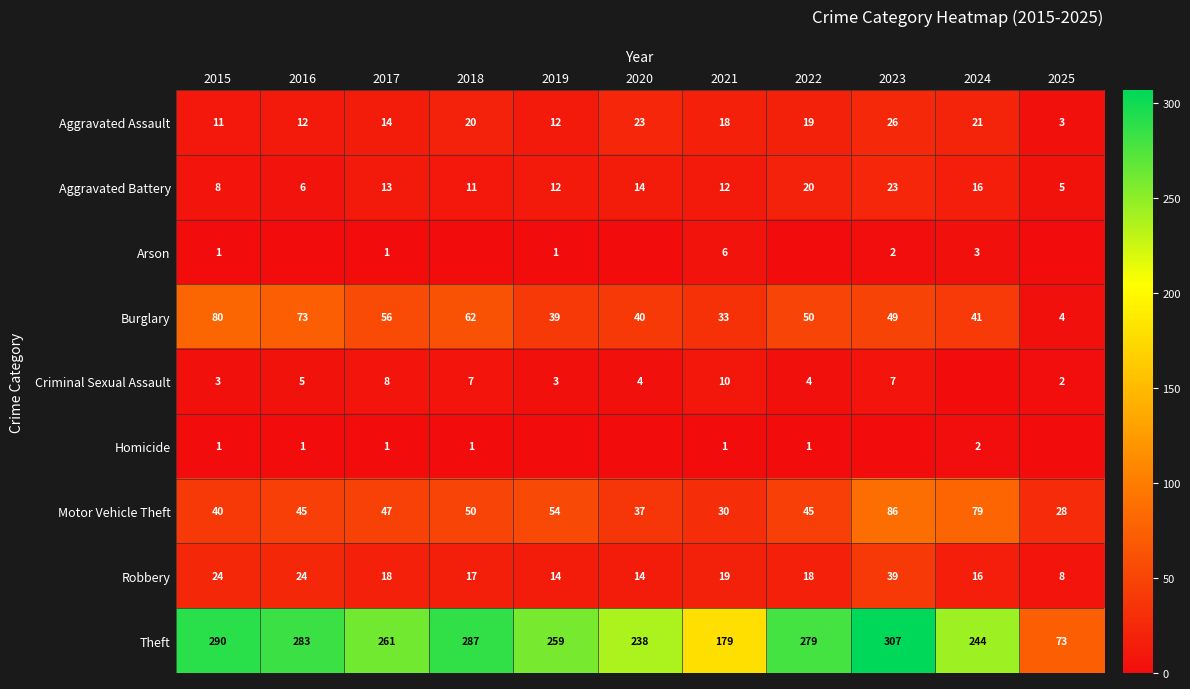

What is the difference between the highest and lowest values at 2015?

289